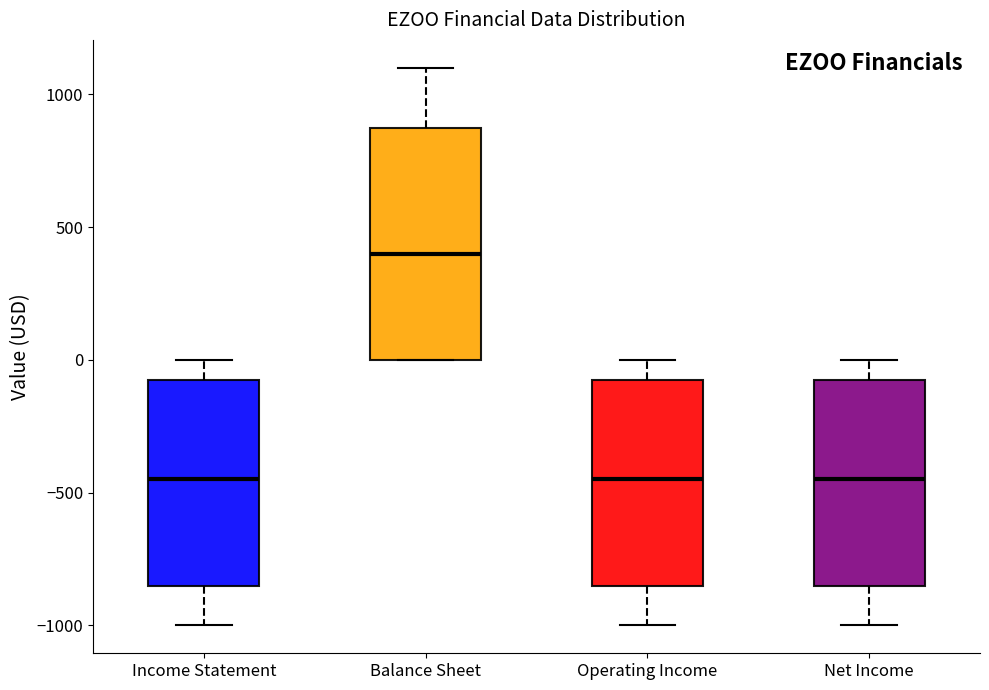

Comparing the boxes themselves (not the whiskers), which one is the tallest?

Balance Sheet